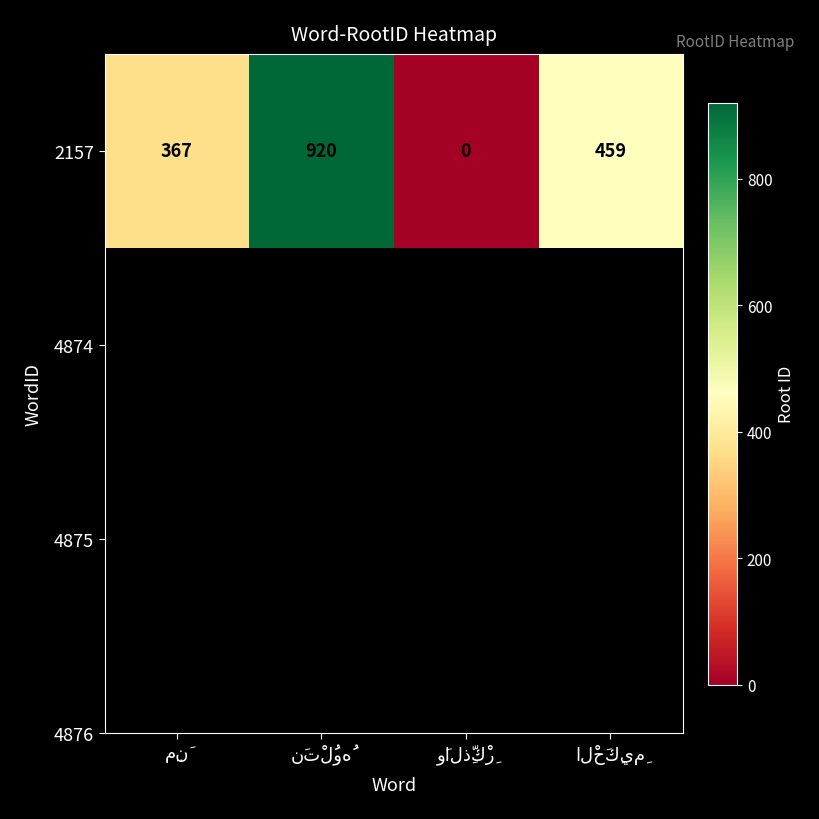

Between وَالذِّكْرِ and مِنَ, which is larger?

مِنَ